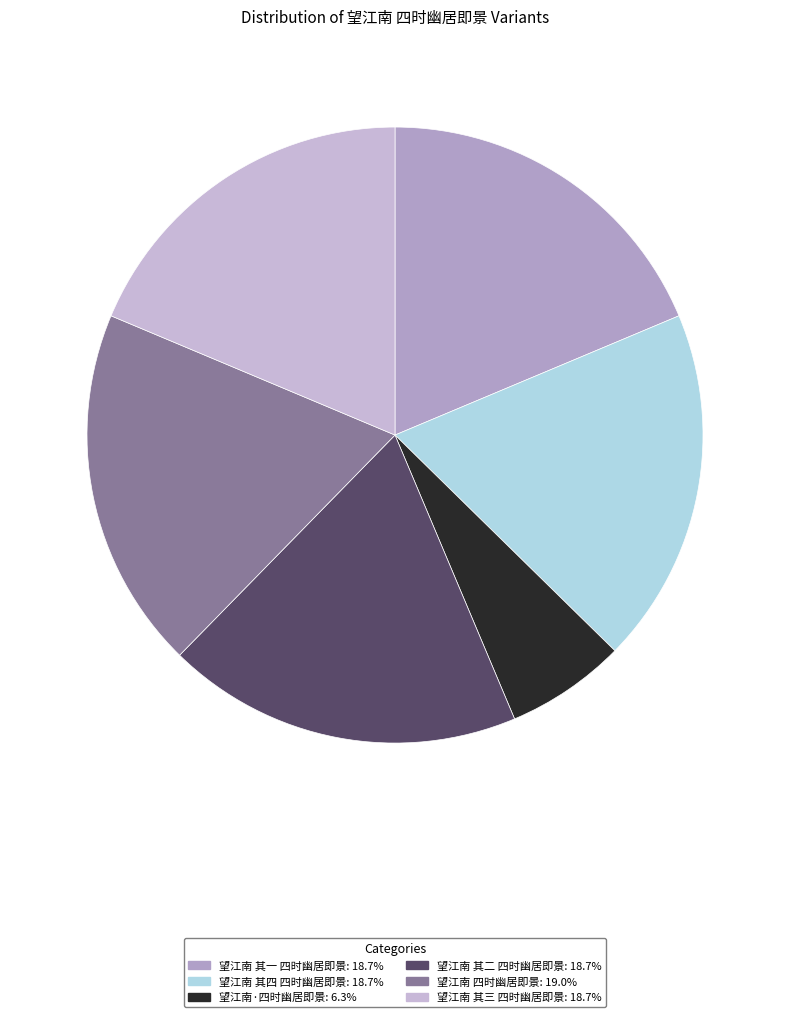

How many slices are in this pie chart?

6